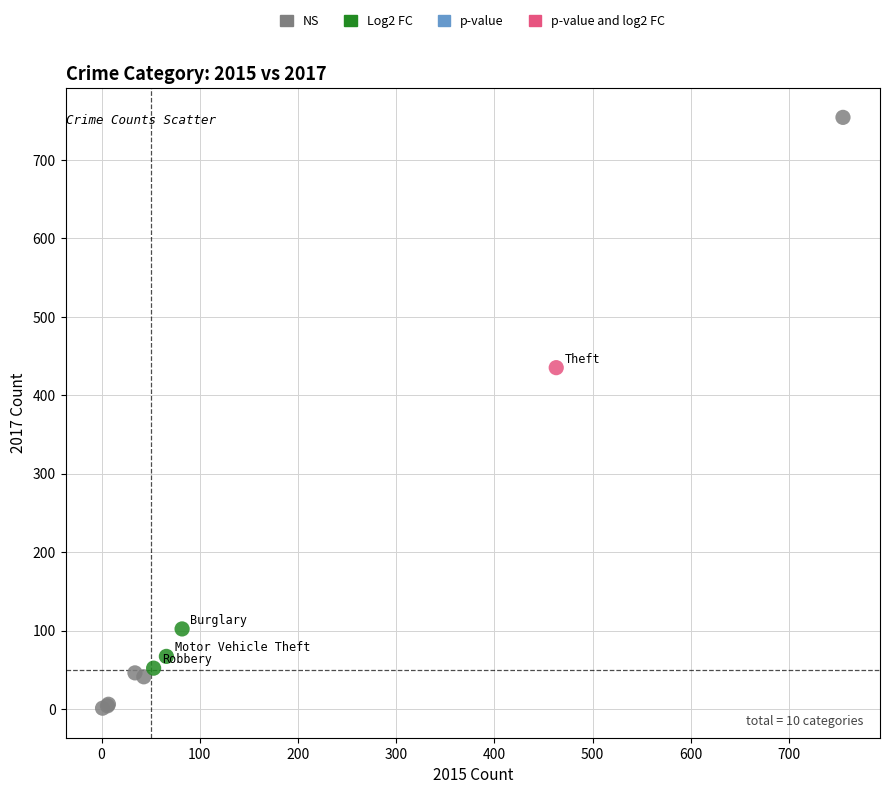

Which series contains the lowest Y value?

NS